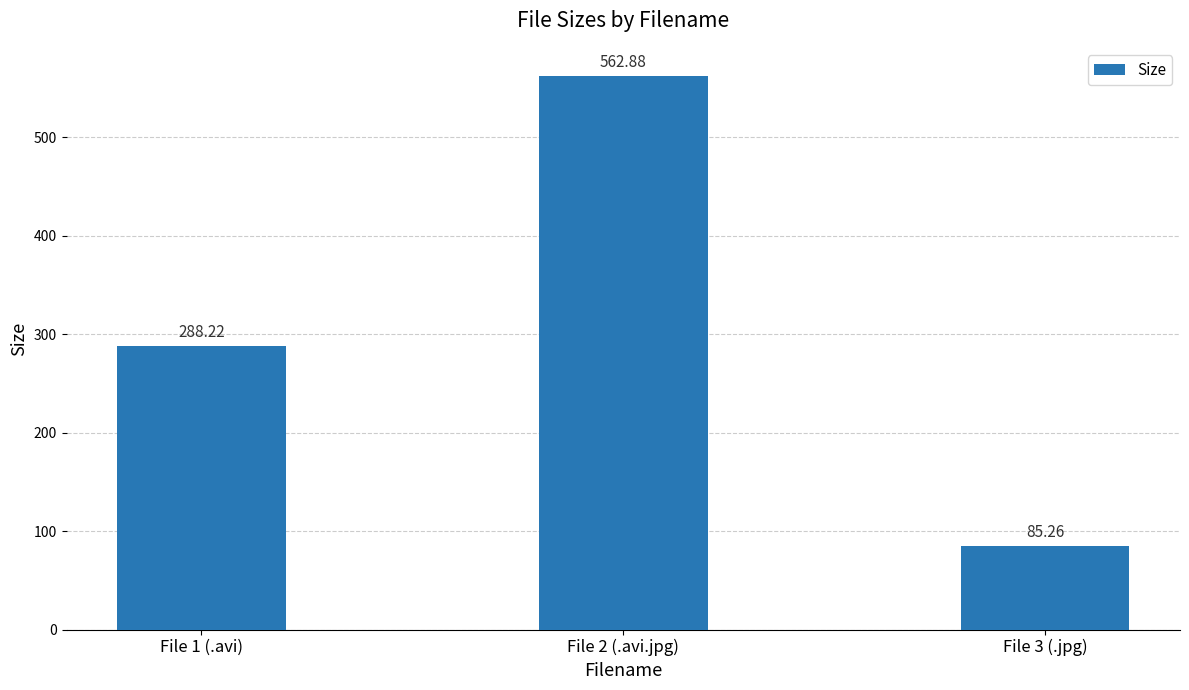

What value does the data have at File 1 (.avi)?

288.2